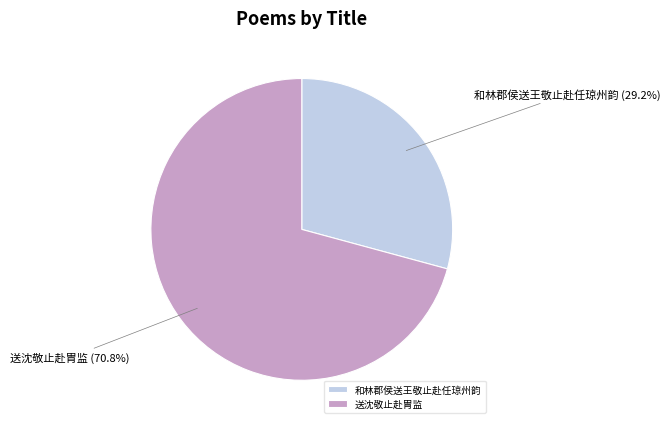

To the nearest percent, what is the difference between the 和林郡侯送王敬止赴任琼州韵 and 送沈敬止赴胄监 slice percentages?

42%